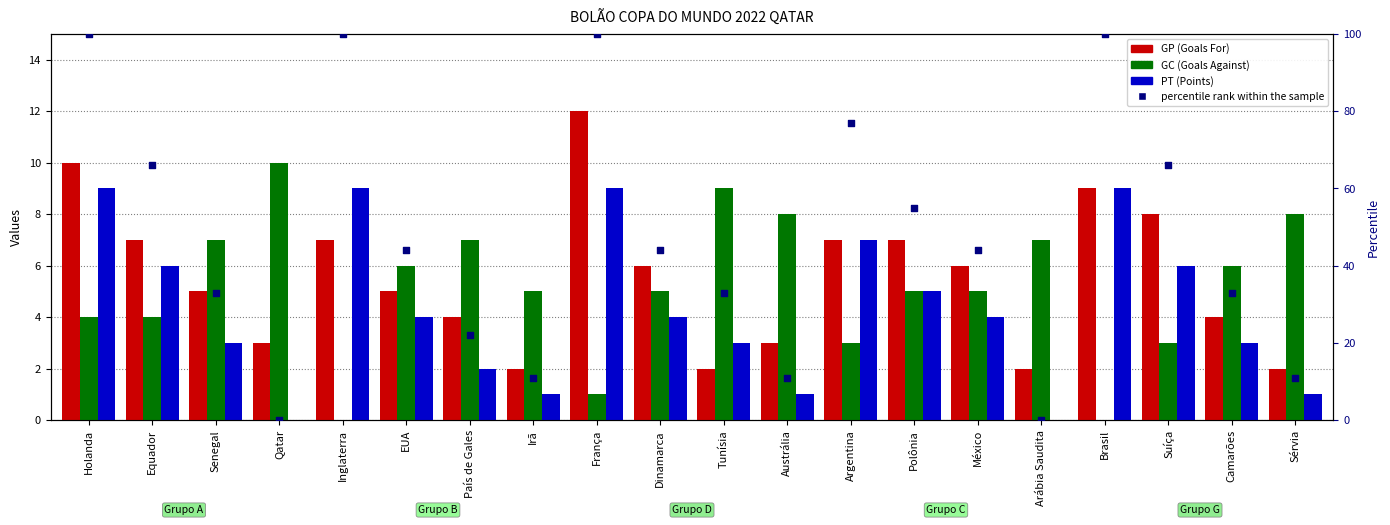

What are all the series names shown in the legend?

GP, GC, PT, percentile rank within the sample